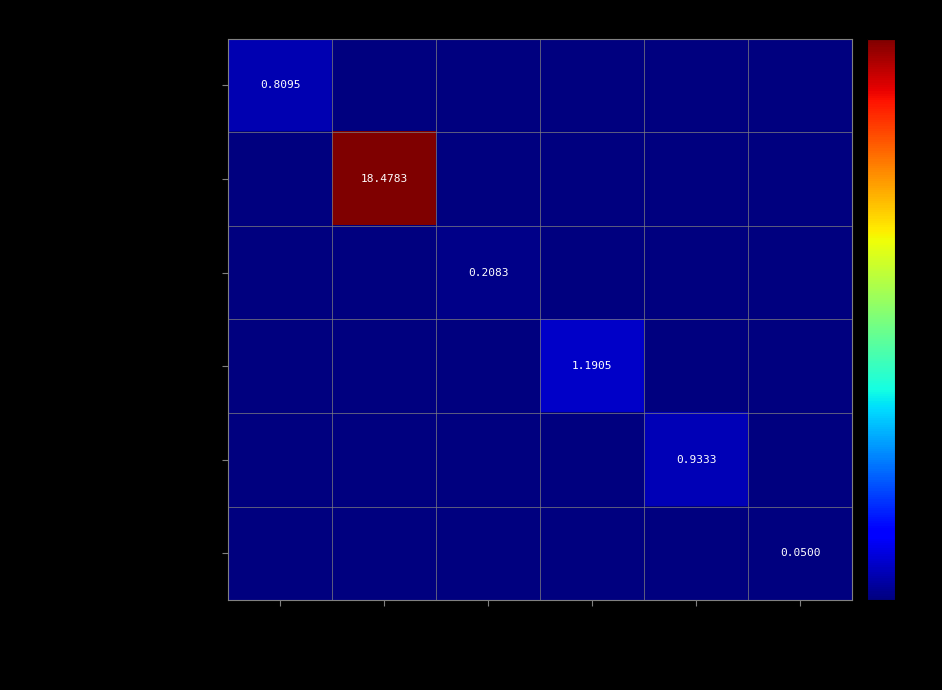

What is the difference between the highest and lowest values at LEN58SS?

0.1